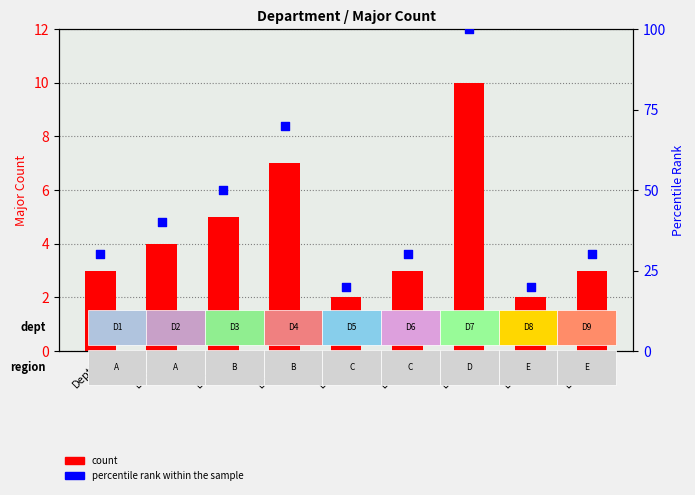

Is the value of count at Dept6 greater than the value of percentile rank within the sample at Dept9?

No